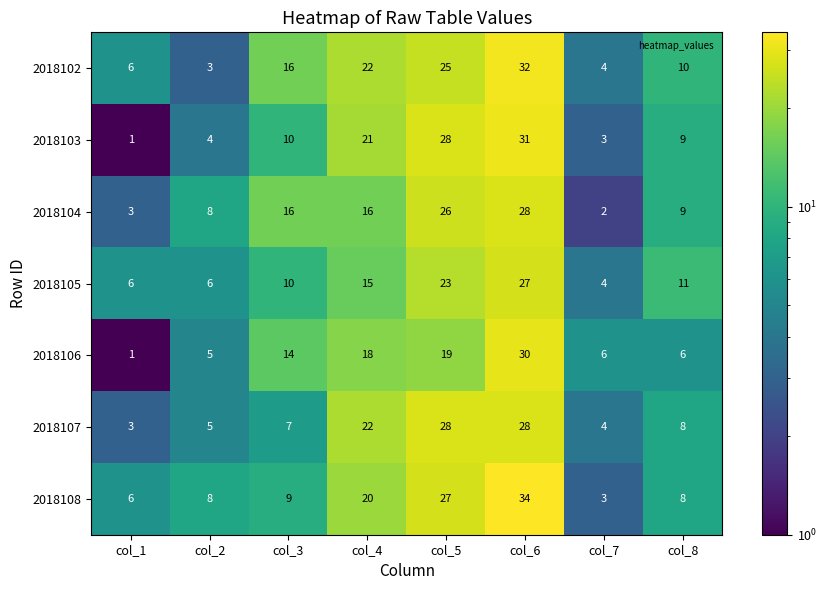

Which series changed the most between col_3 and col_6?

2018108